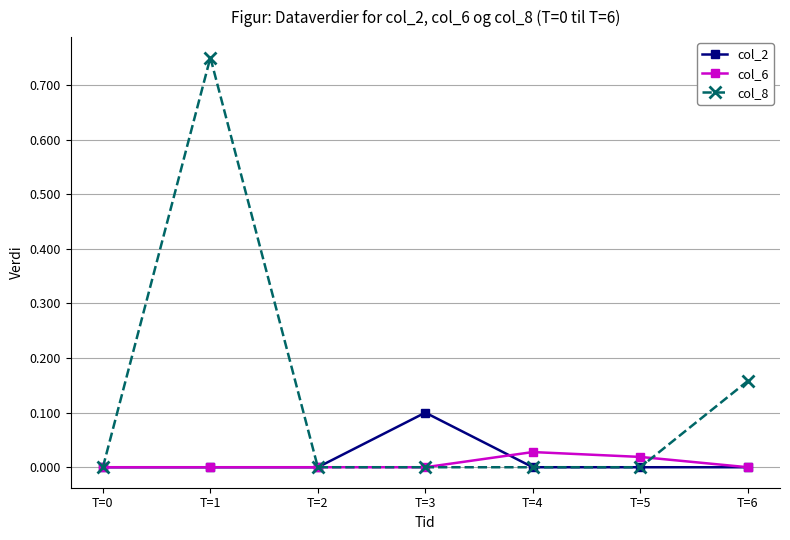

Between T=3 and T=4, which series saw the biggest shift?

col_2